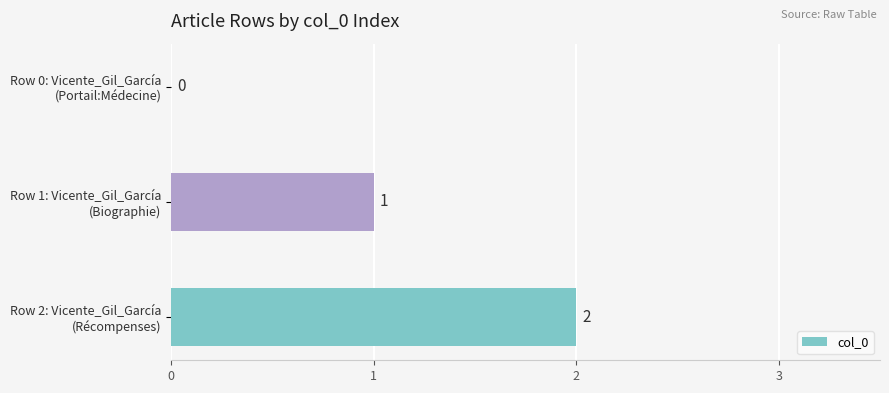

What is the sum of all values?

3